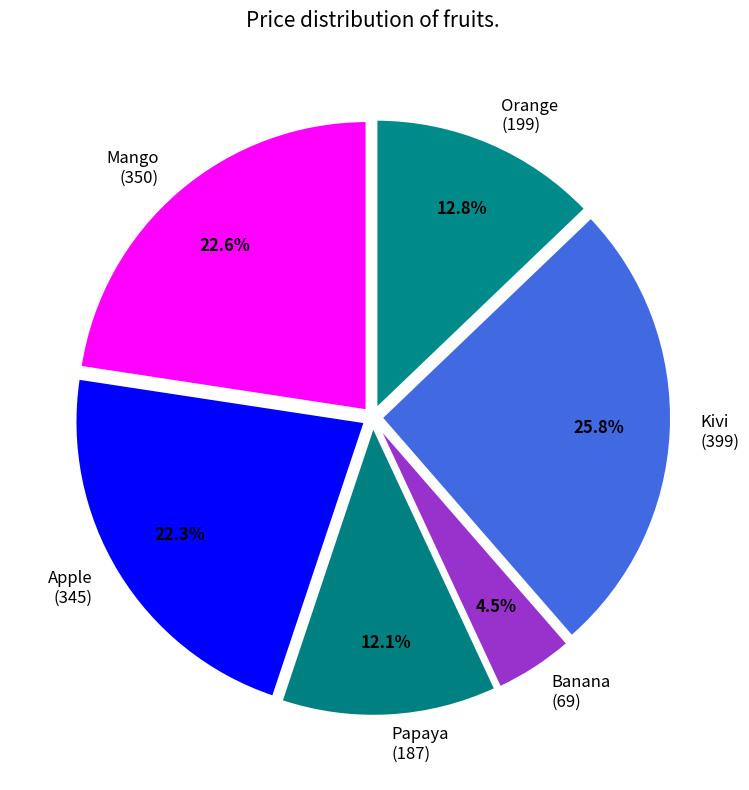

What percentage is NOT represented by Kivi (399)?

74.2%